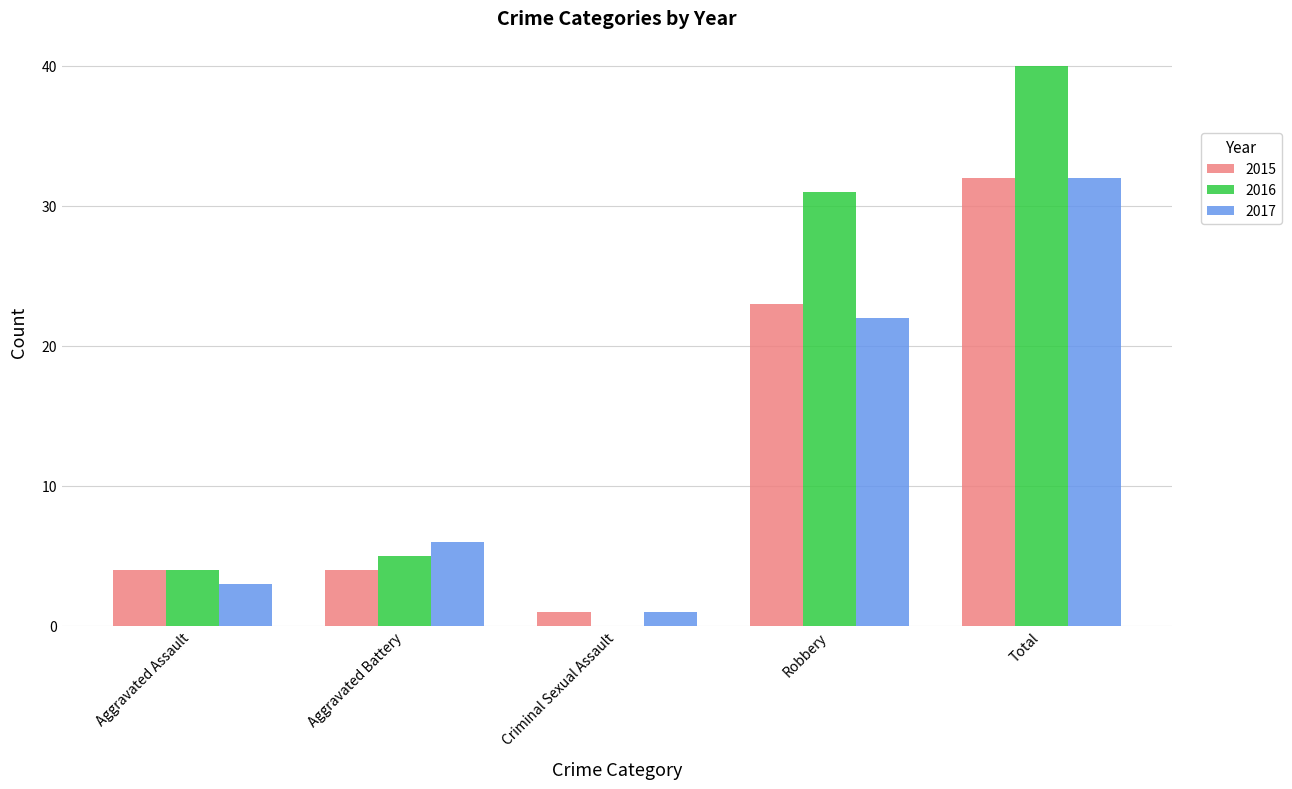

What is the greatest value displayed?

40